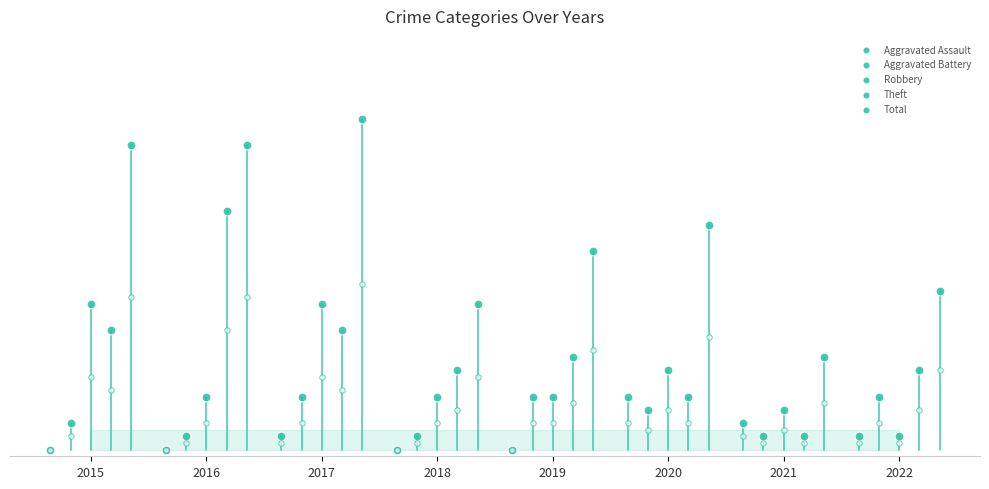

Which series has the largest Y range (max minus min)?

Total